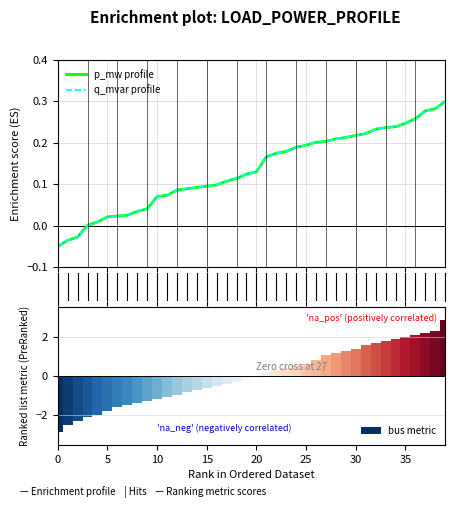

True or false: bus metric has a value of 0.8 at 24.

False